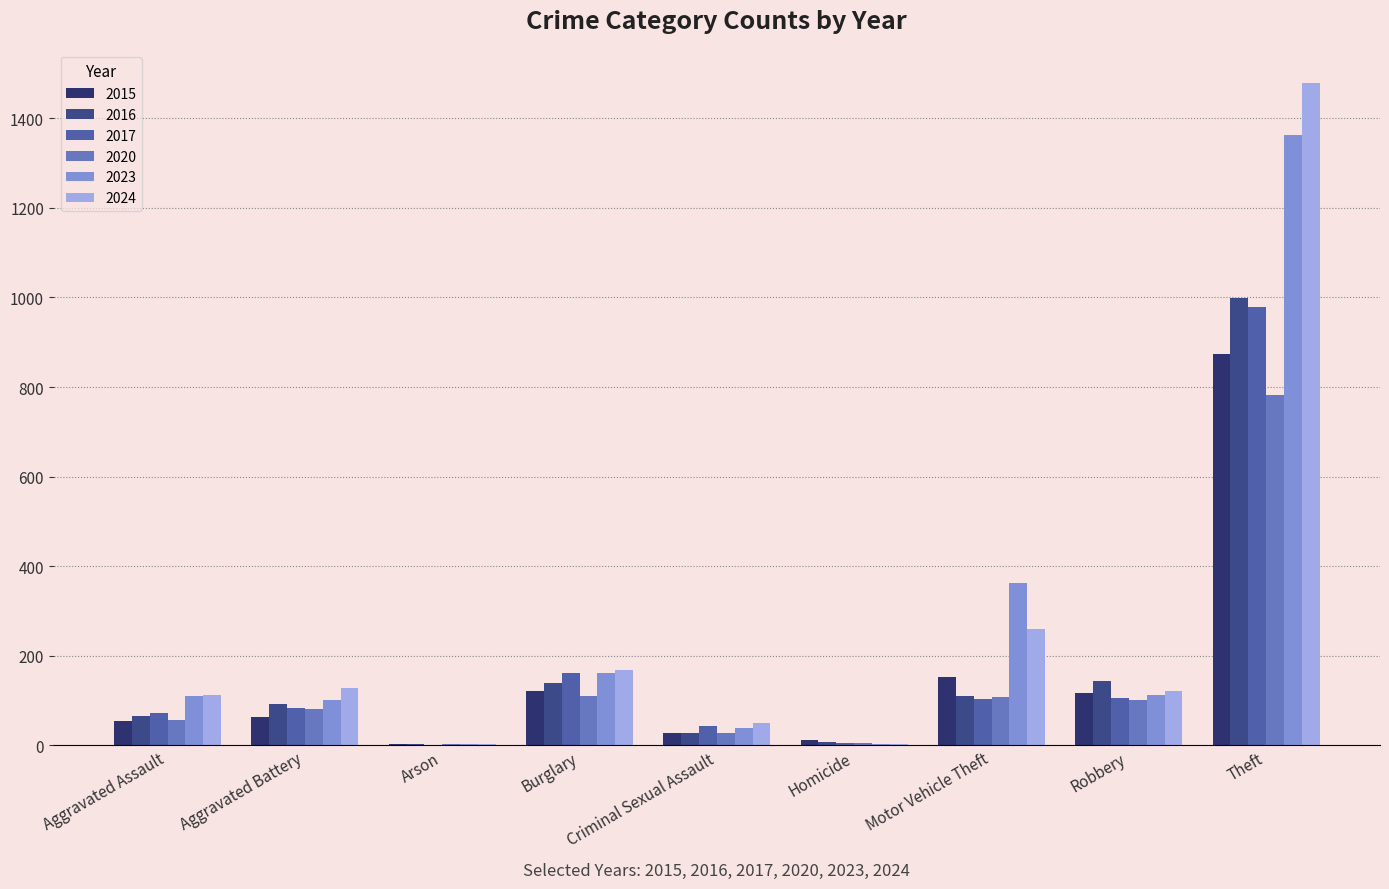

Between Aggravated Assault and Criminal Sexual Assault, which series saw the biggest shift?

2023